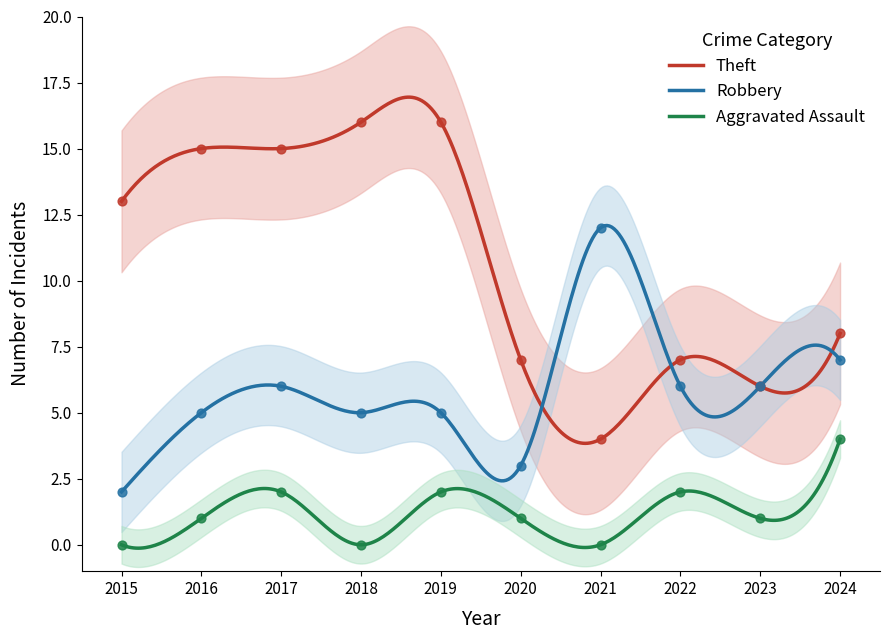

Which series reaches the minimum Y coordinate?

Aggravated Assault